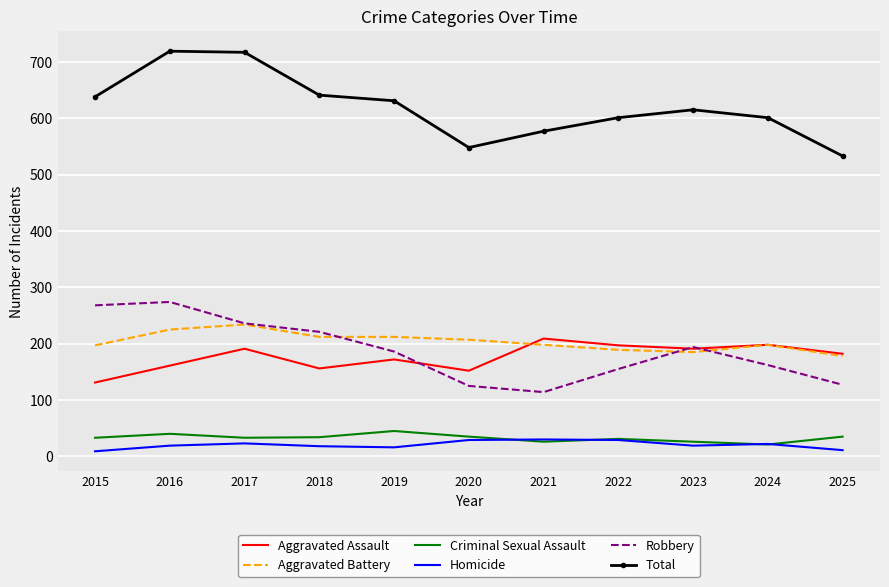

Which series has the largest total across all categories?

Total